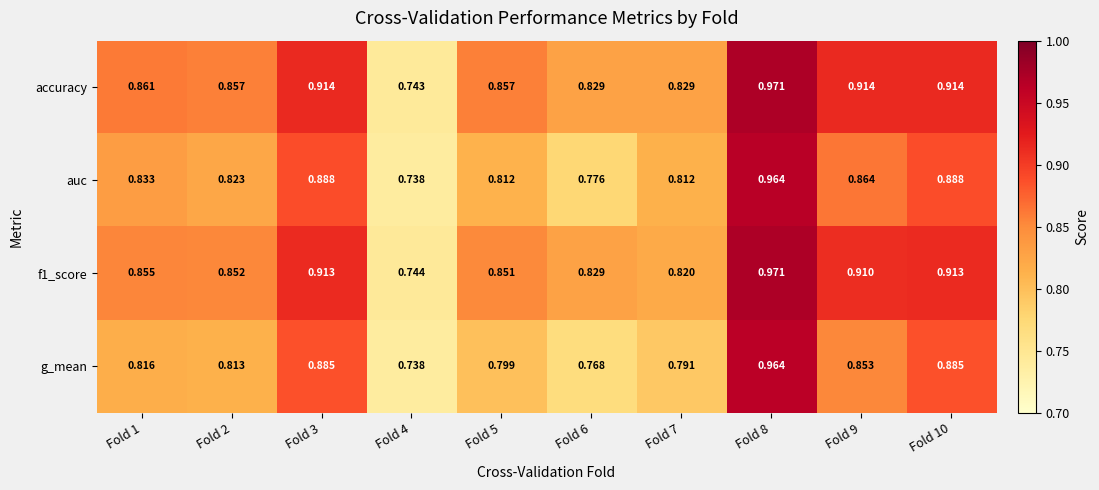

What is the total value across all series at Fold 6?

3.2